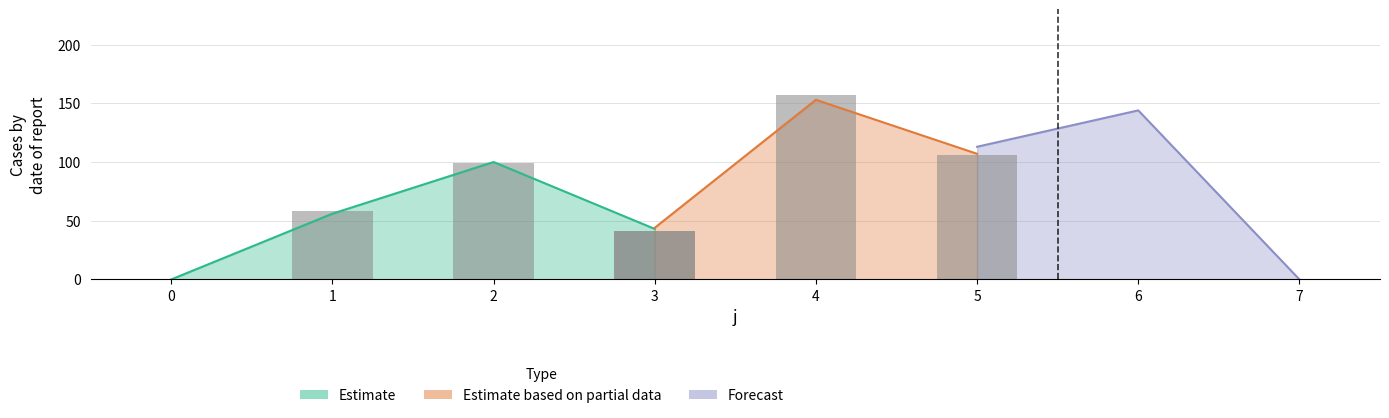

What is the value of the Forecast bar at the 7th from the left?

144